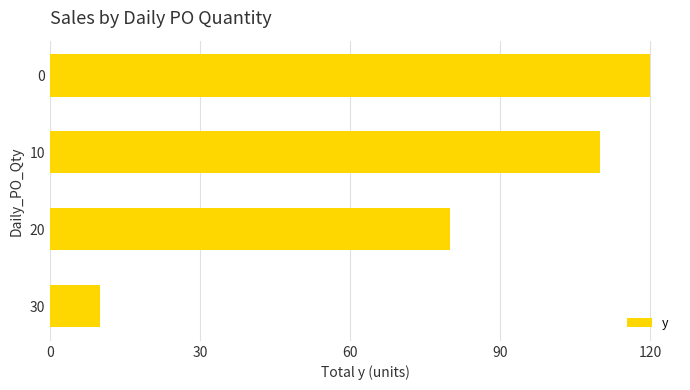

What is the sum of all values?

320